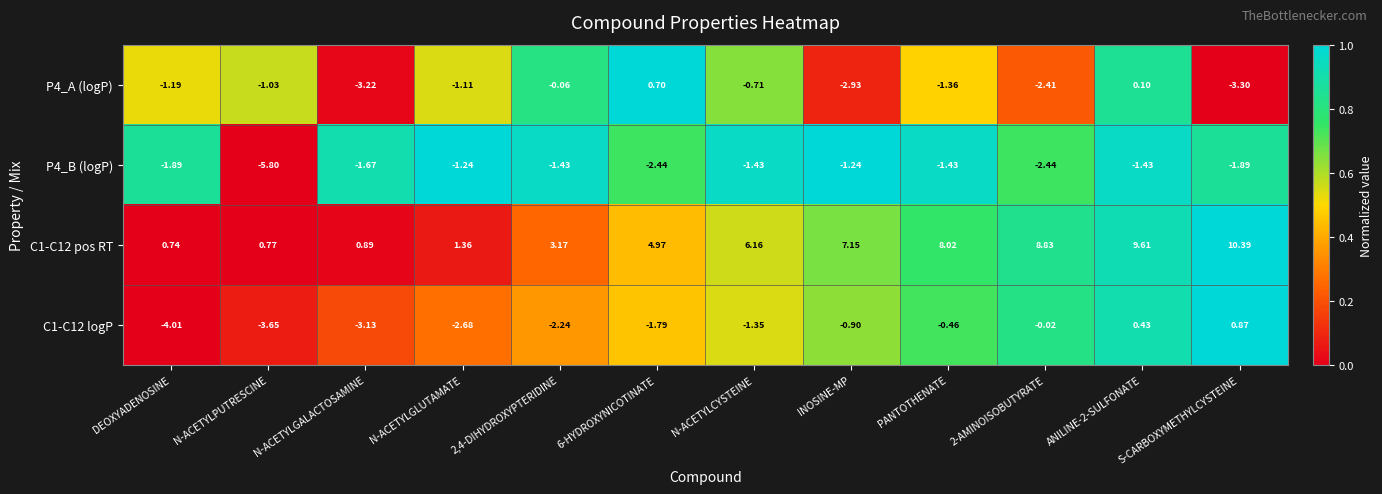

At which label is C1-C12 logP closest to -1?

INOSINE-MP